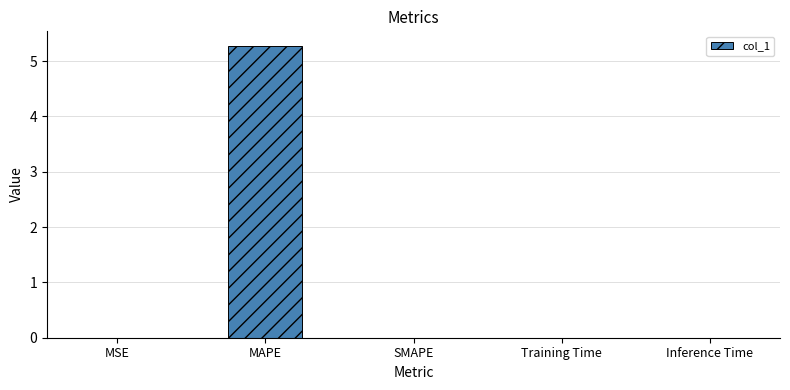

What value does the data have at MAPE?

5.3